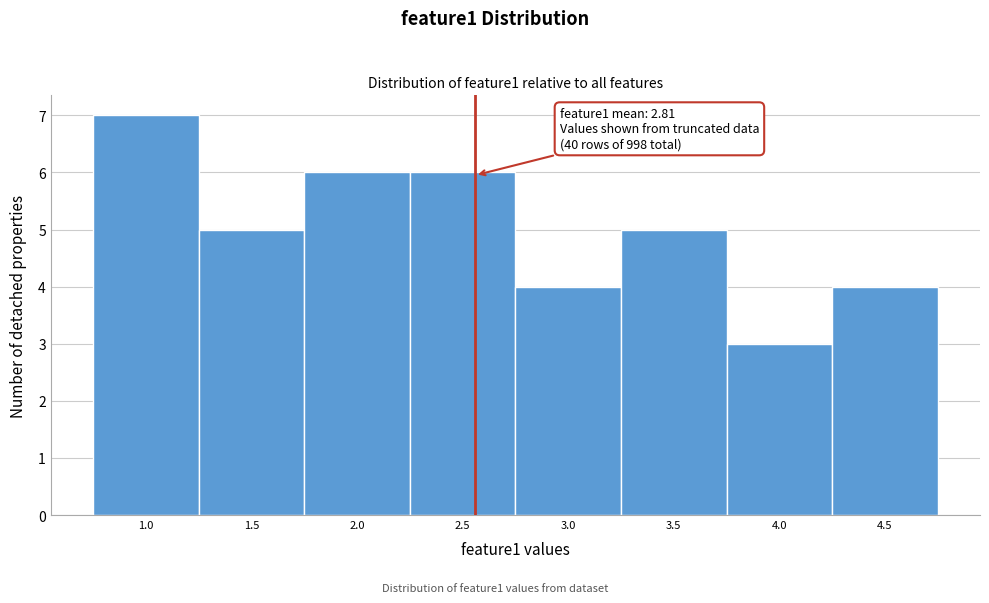

Reading left to right, what are all the values shown in this chart?

7	5	6	6	4	5	3	4